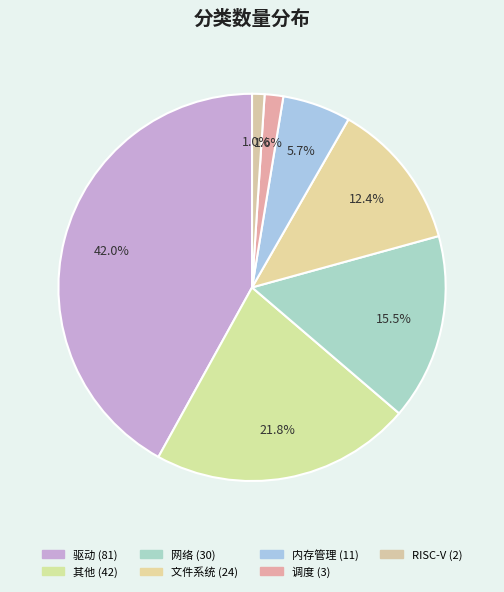

Is it true that 内存管理 is 1% of the pie?

False